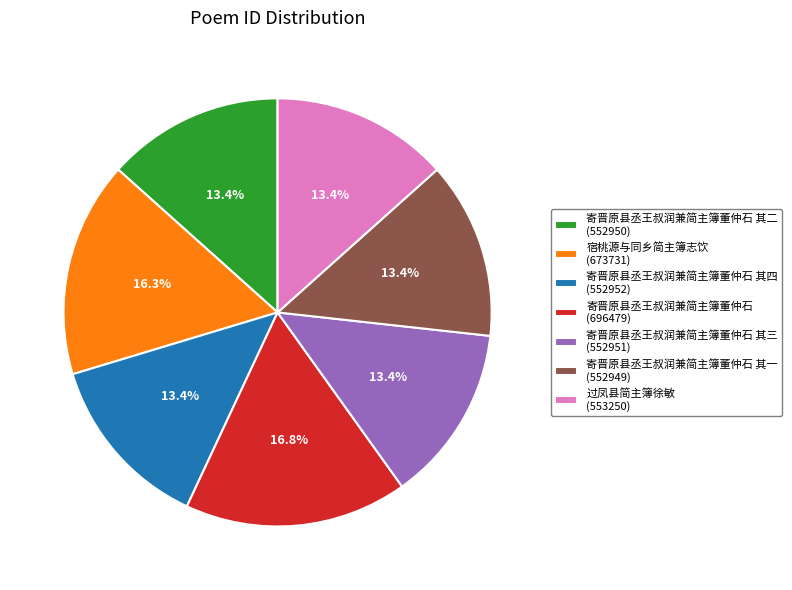

What is the largest slice in the pie chart?

寄晋原县丞王叔润兼简主簿董仲石 (696479)